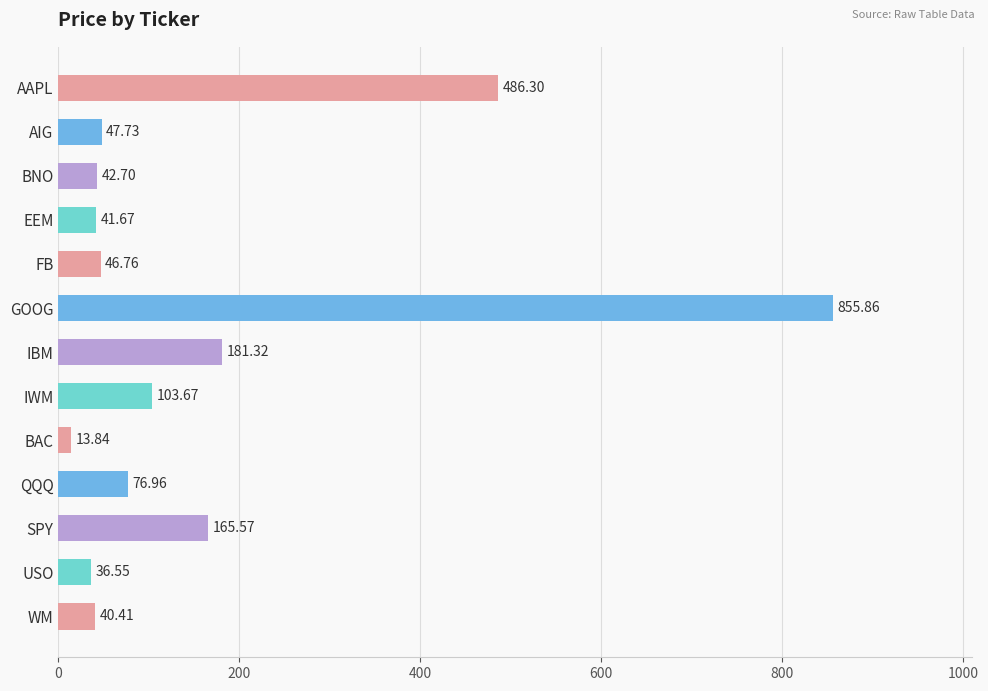

Which category has the highest value across all series?

GOOG